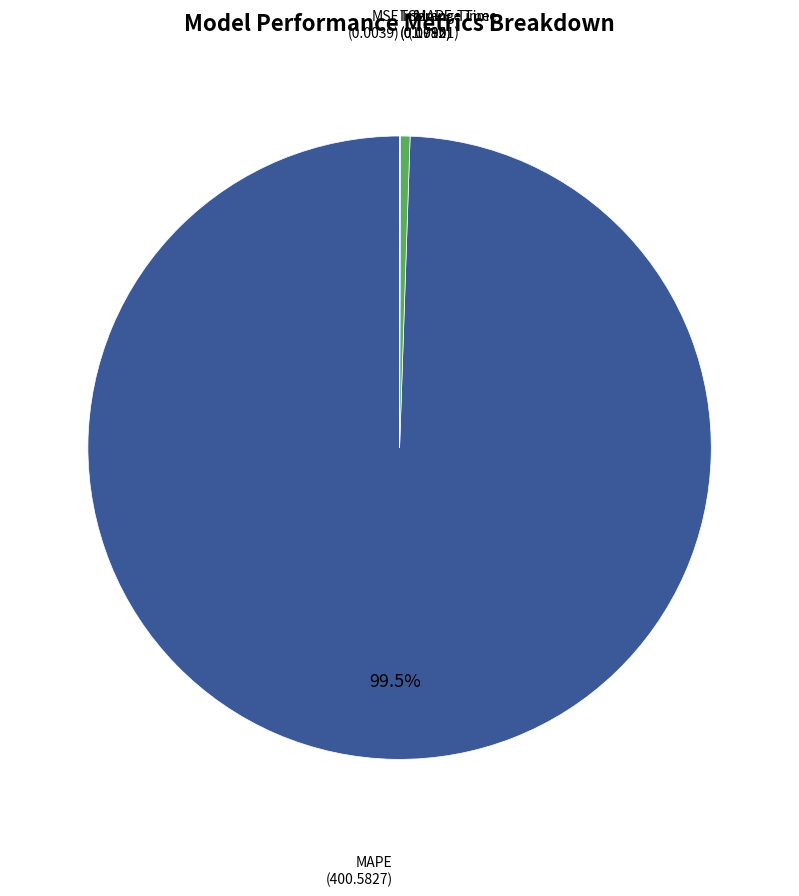

How many slices are in this pie chart?

5